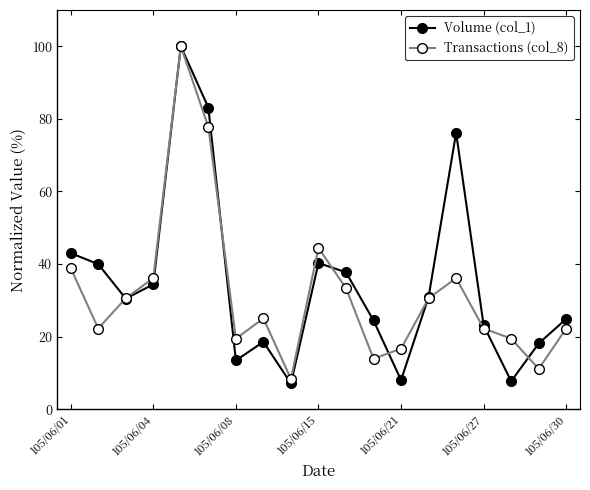

At how many categories does at least one series exceed 61?

3